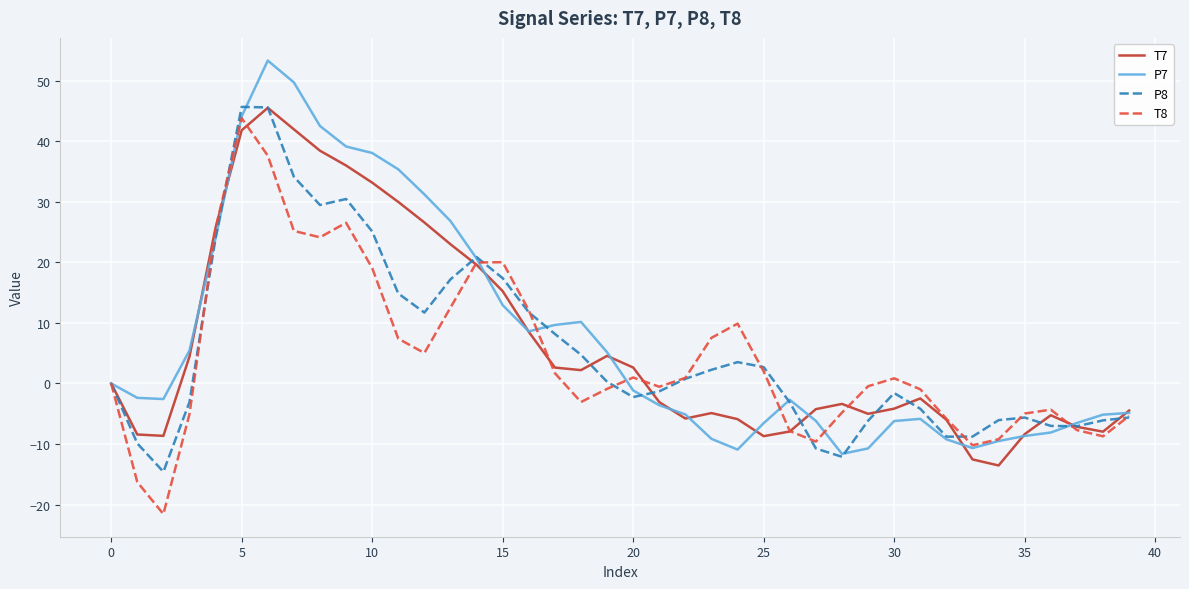

True or false: P8 has more than 0 interior local peaks.

True